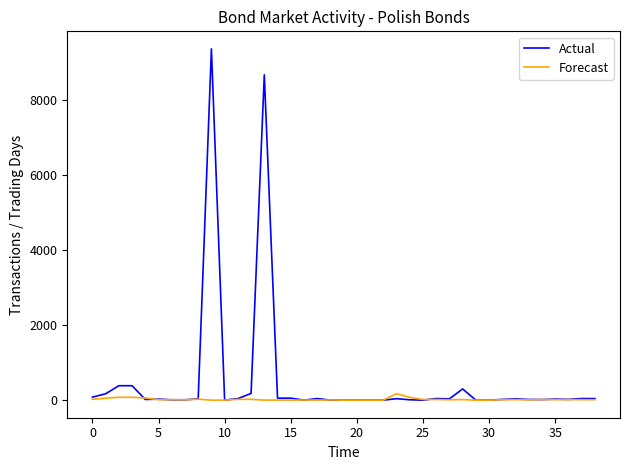

What are all the series names shown in the legend?

Actual, Forecast